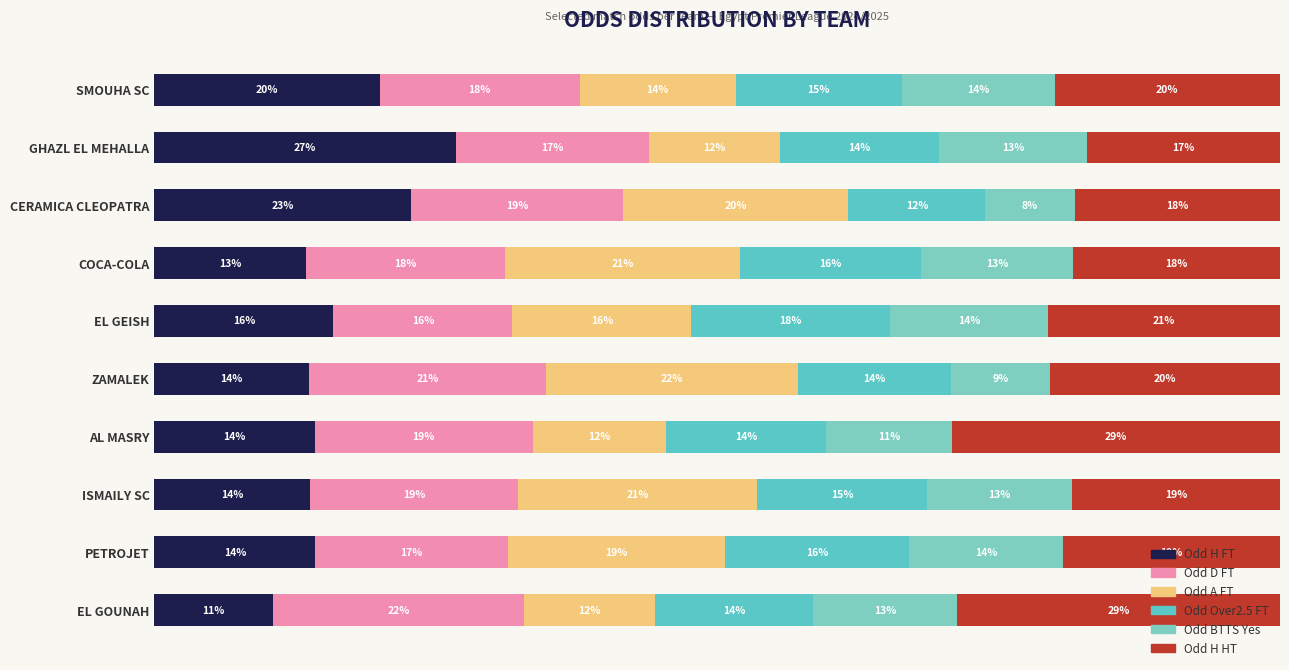

At which label is Odd BTTS Yes closest to 10?

ZAMALEK